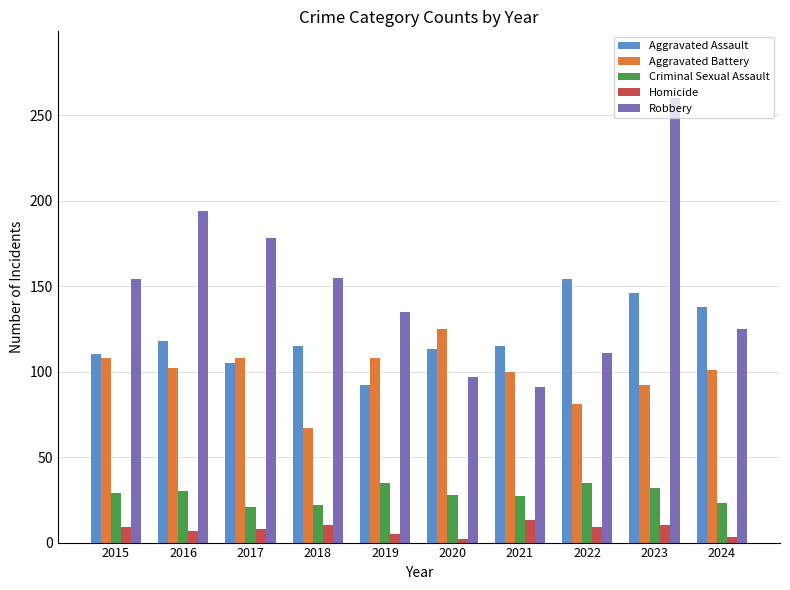

True or false: Robbery has a value of 135 at 2019.

True